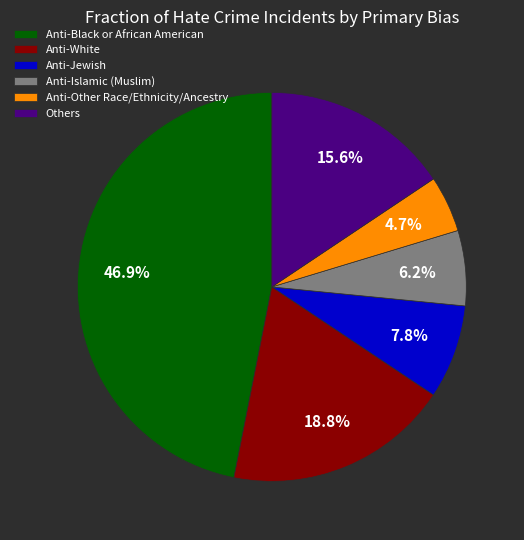

How many segments does this pie chart have?

6